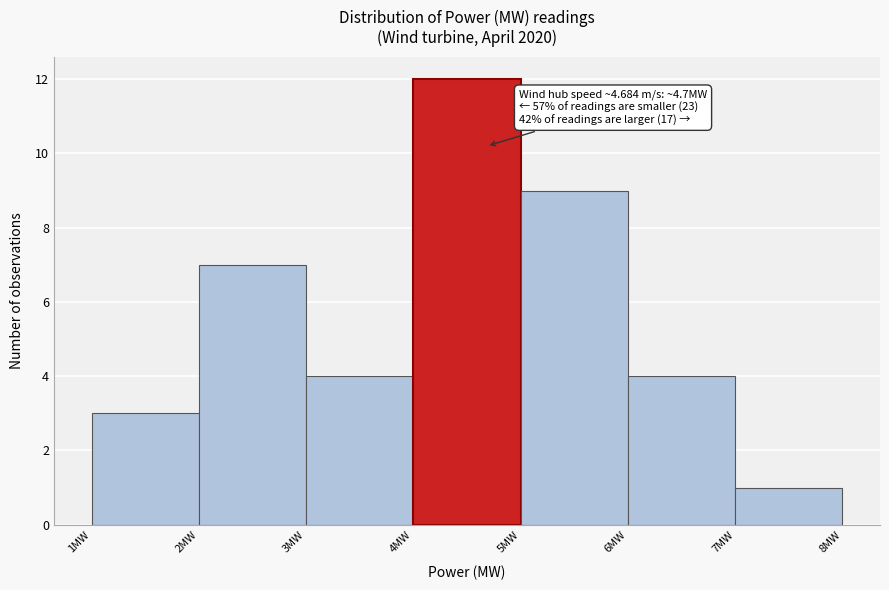

Over which range of the x-axis is the bar tallest?

4 to 5